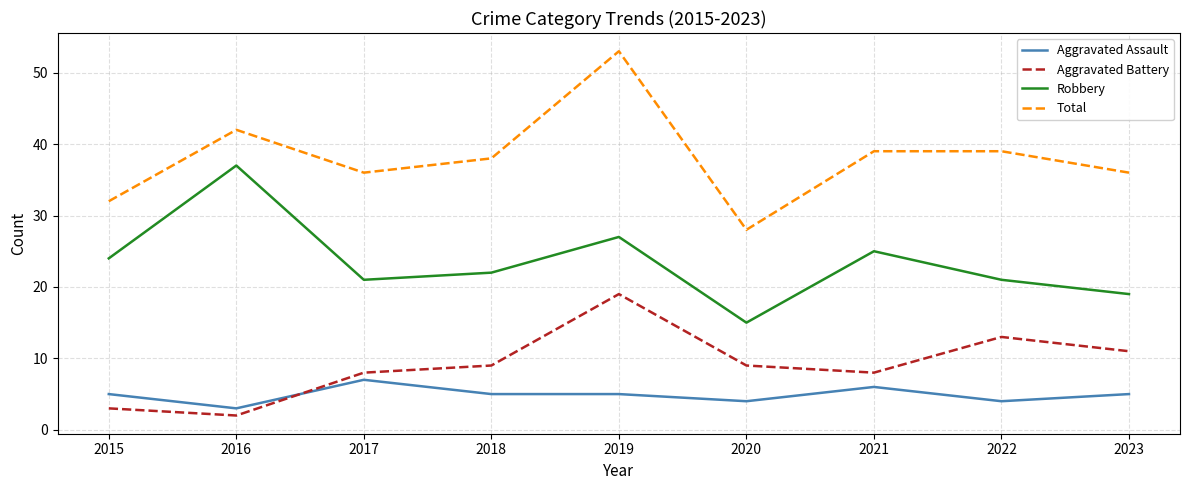

How many interior local valleys does the Robbery series have?

2